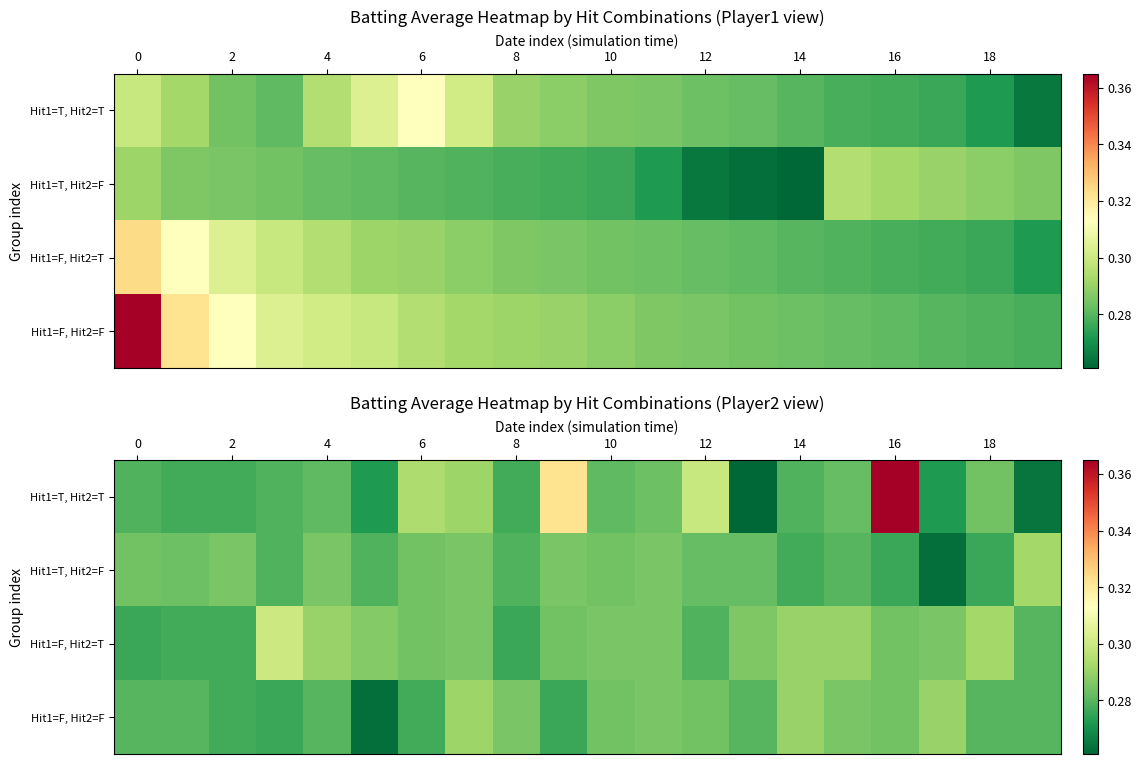

What is the sum of the Hit1=F, Hit2=T values at 14 and 12?

0.6